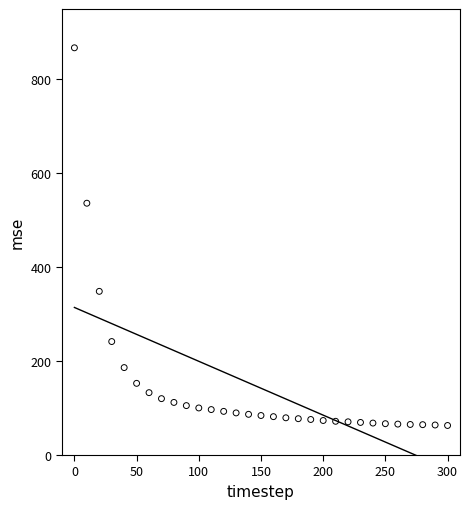

What is the range of Y values (max minus min)?

804.4